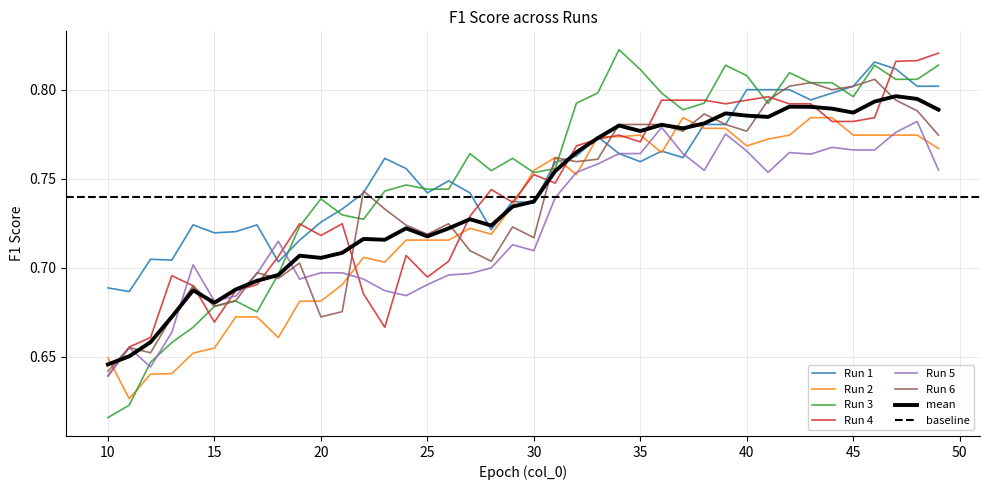

List the series in order of their peak value, lowest first.

Run 5, Run 2, Run 6, Run 1, Run 4, Run 3